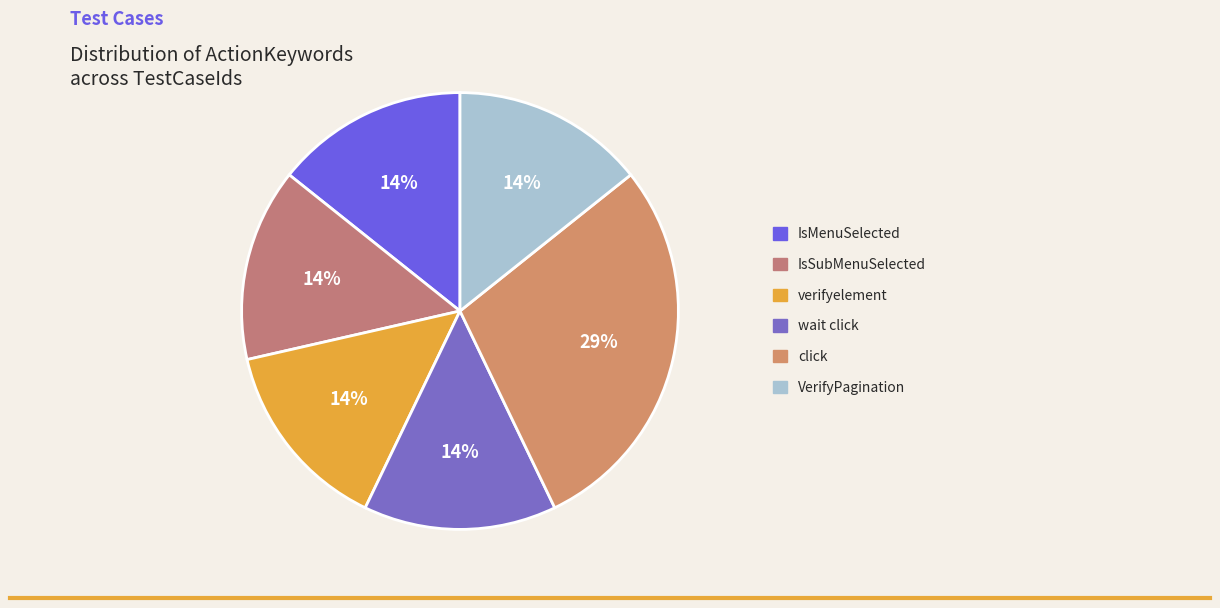

What percentage is NOT represented by verifyelement?

85.7%